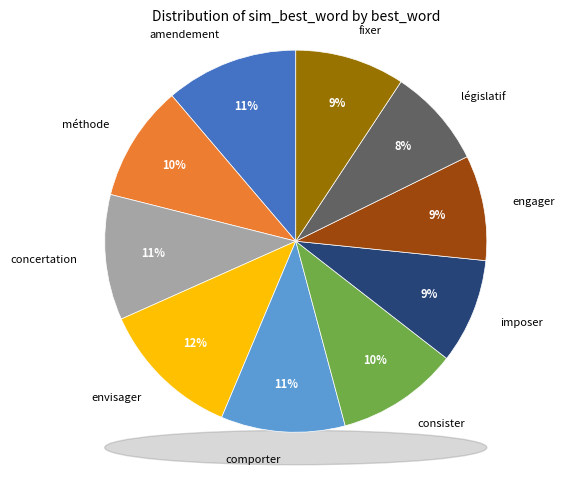

What percentage is the comporter slice, to the nearest percent?

11%